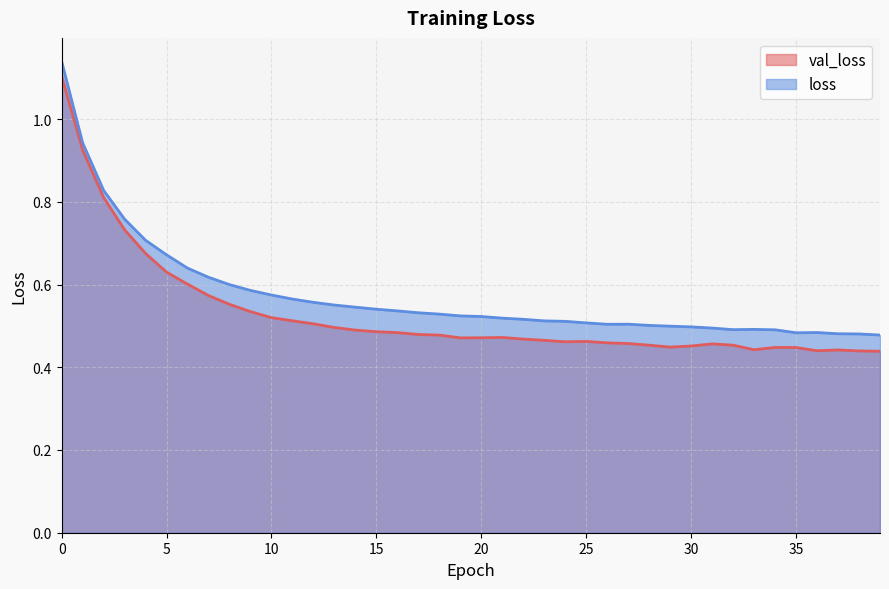

What is the sum of the loss values at 18 and 36?

1.0